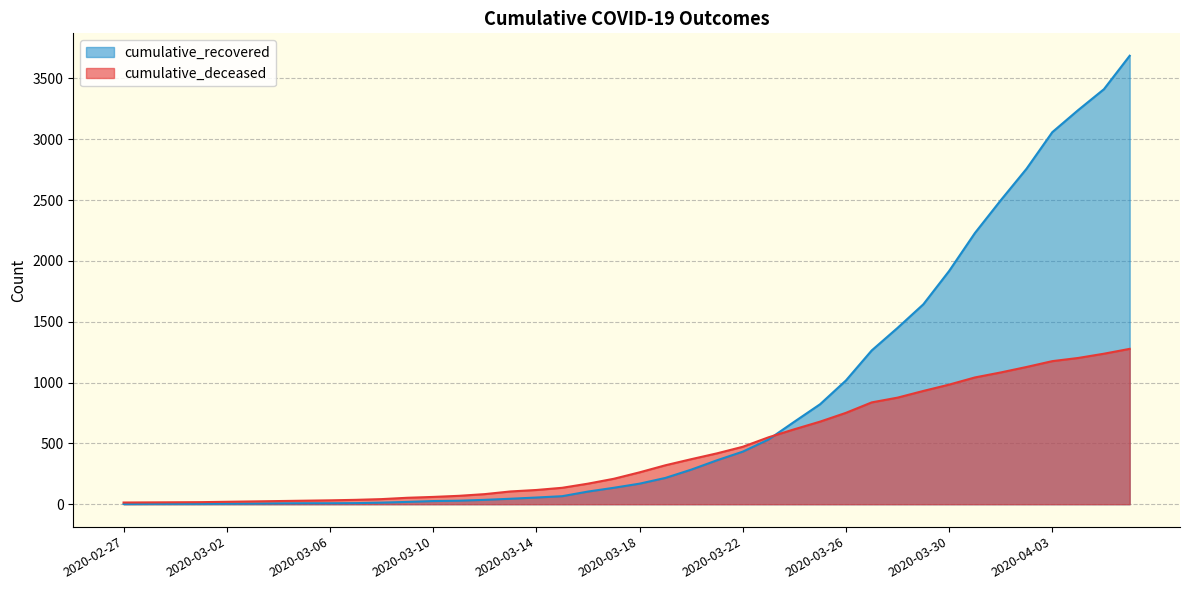

True or false: cumulative_recovered has more than 0 points higher than both neighbors.

False